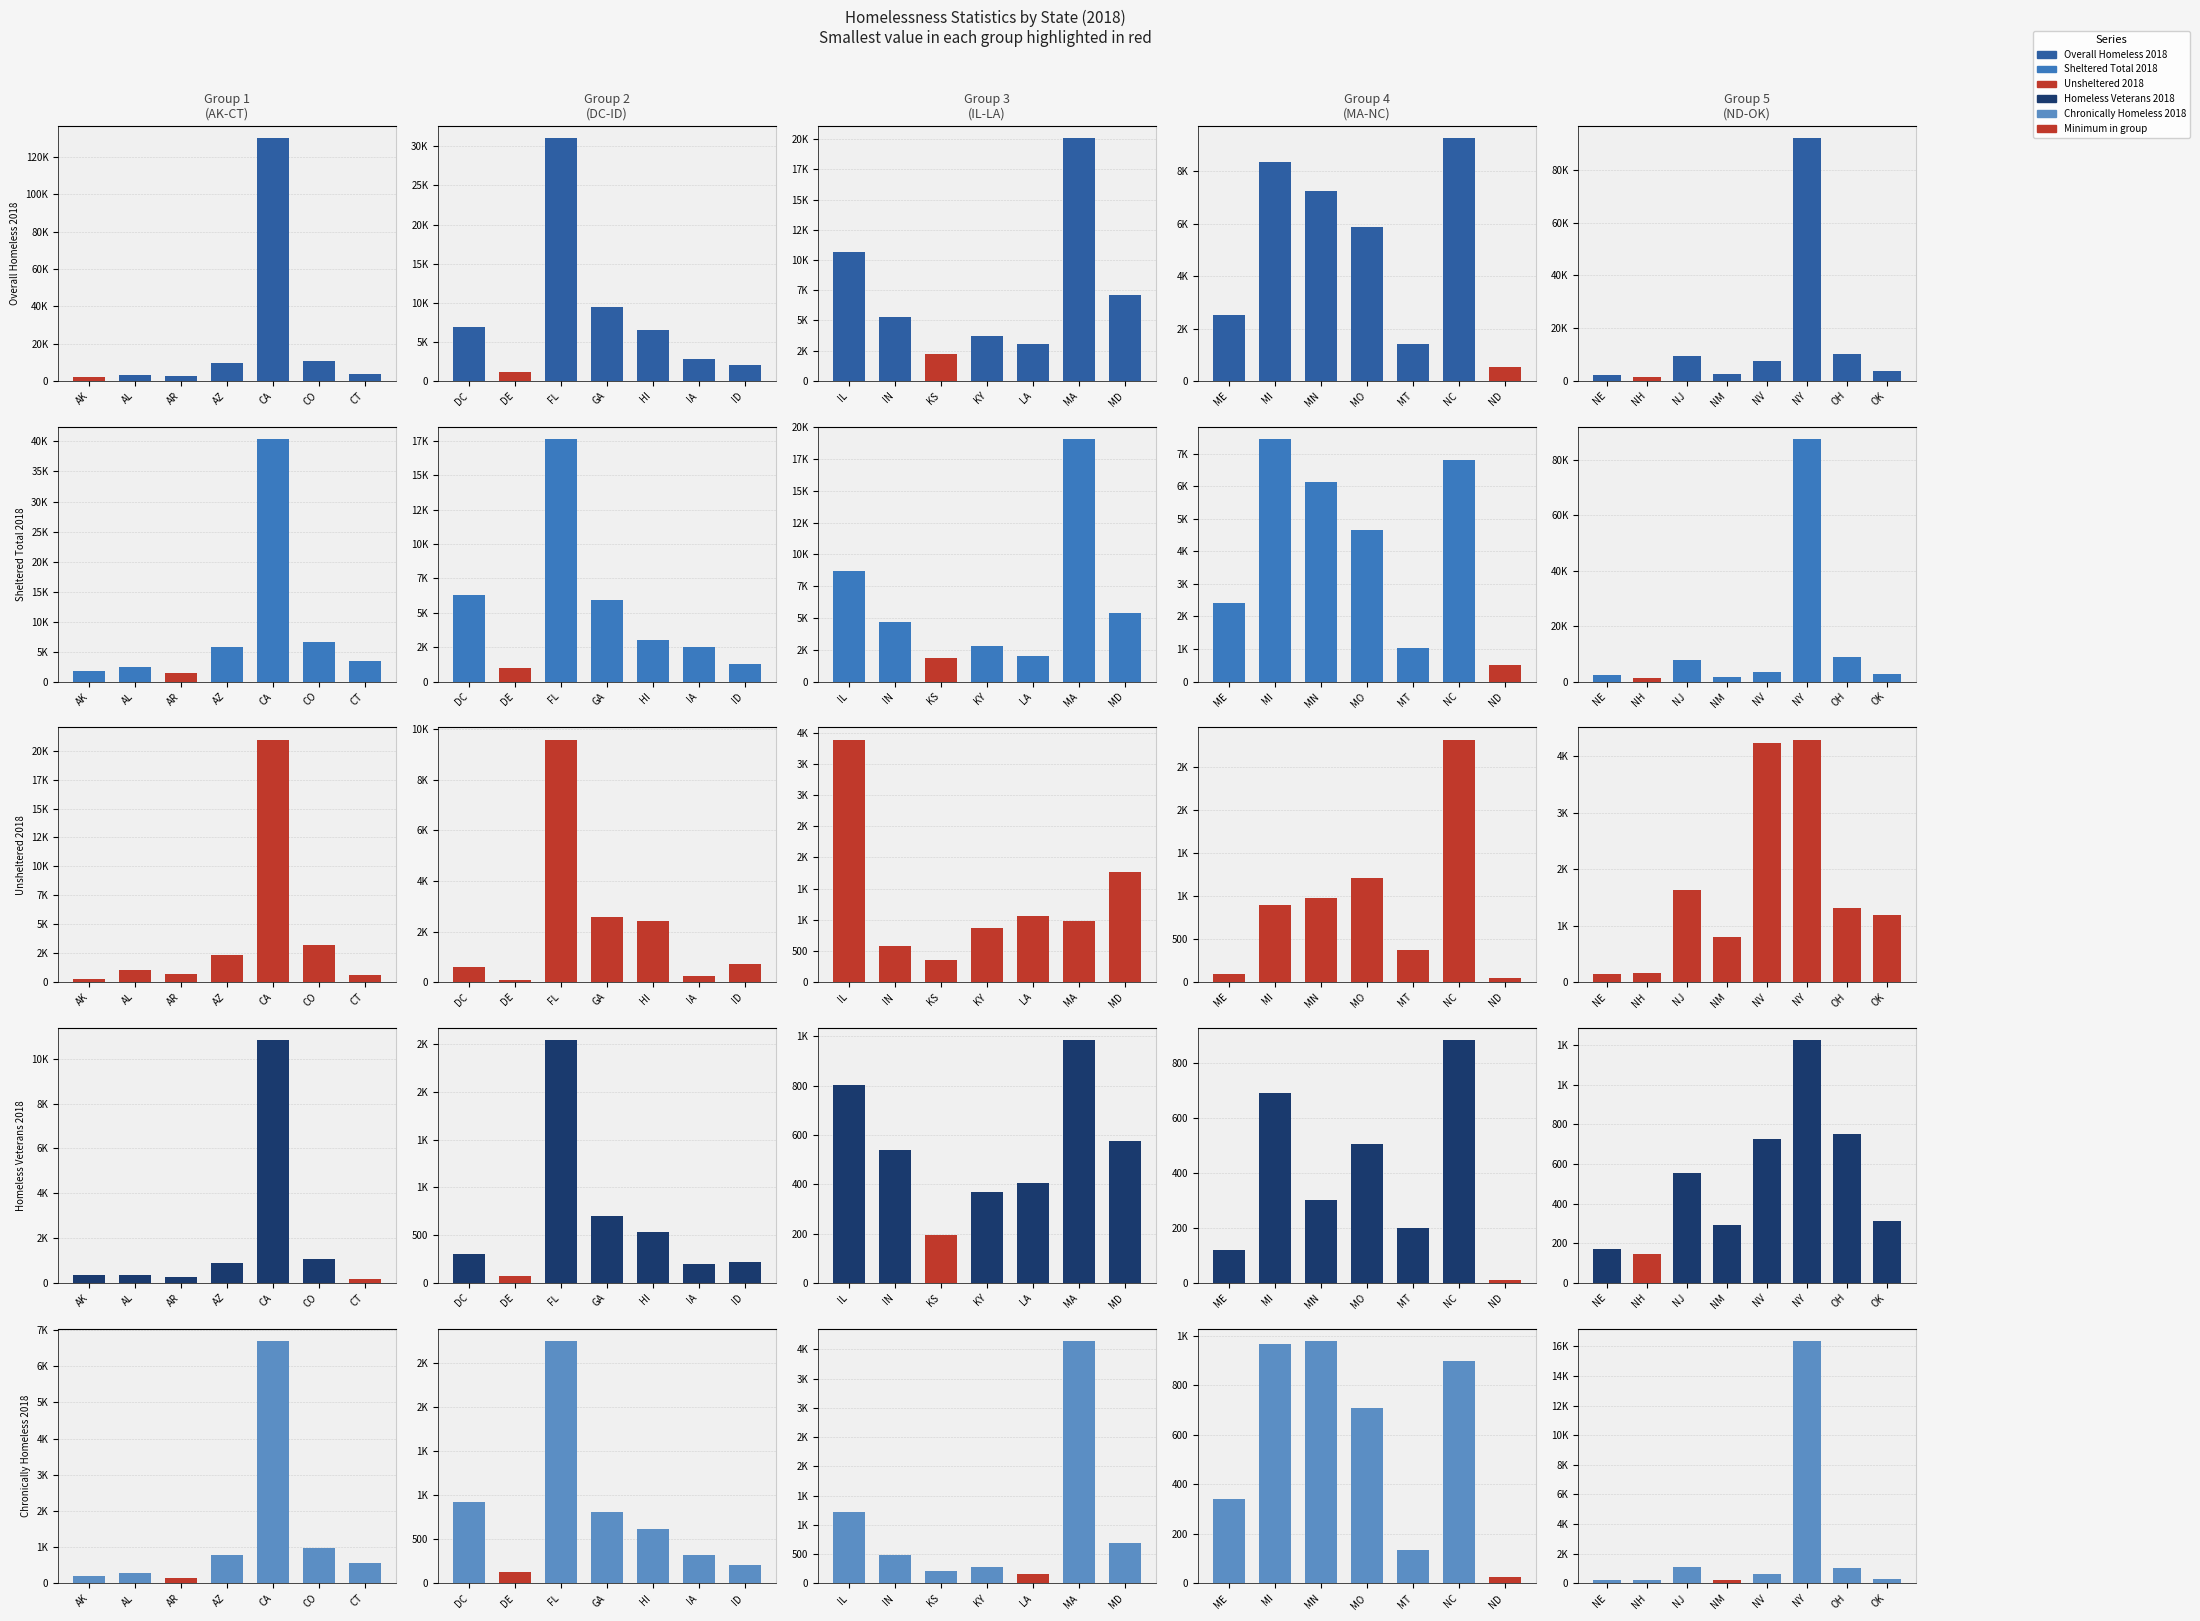

Are the bars horizontal?

No